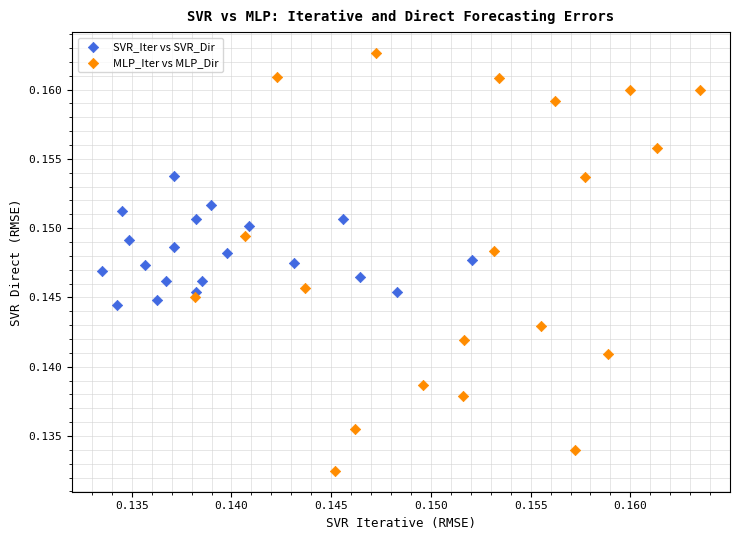

Which series has the largest Y range (max minus min)?

MLP_Iter vs MLP_Dir